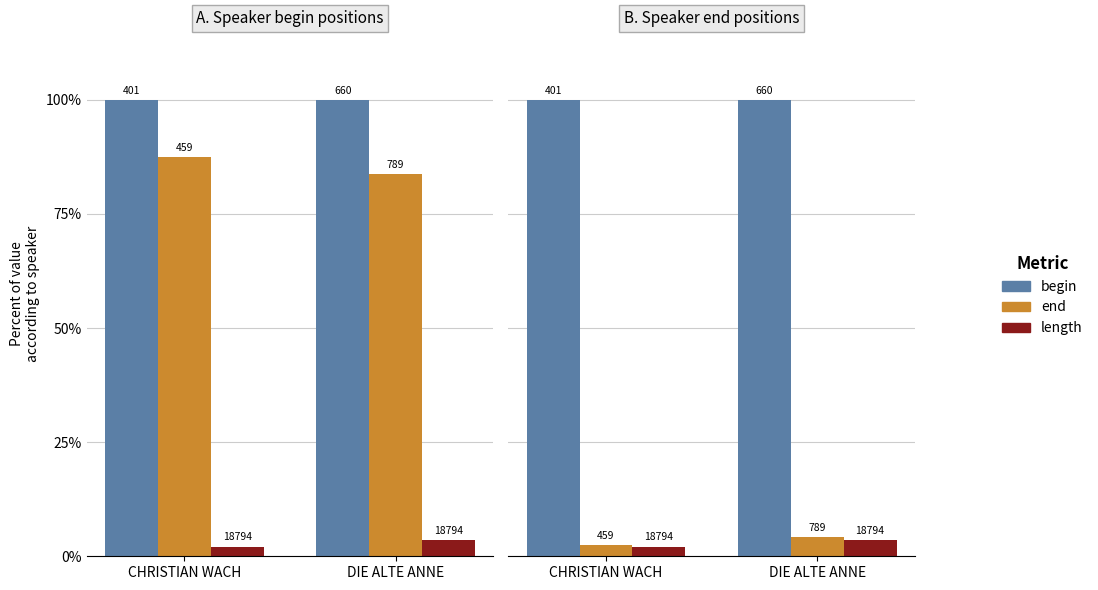

How many bars are there in each group?

3